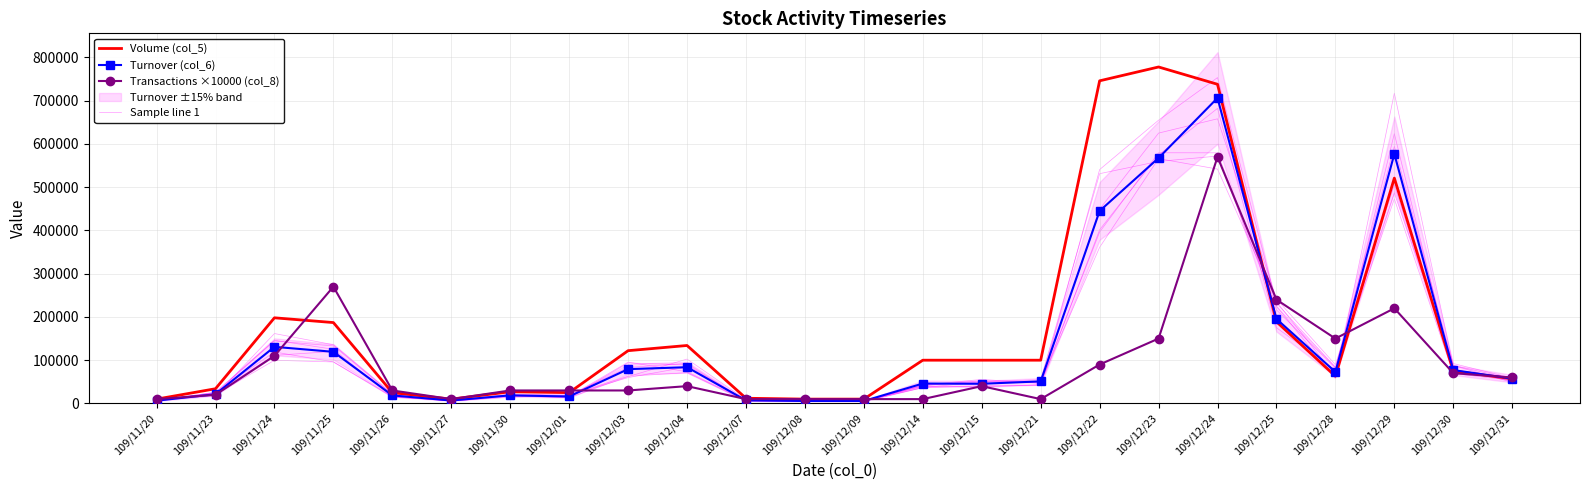

At which category does Sample line 1 reach its first local valley?

109/11/27